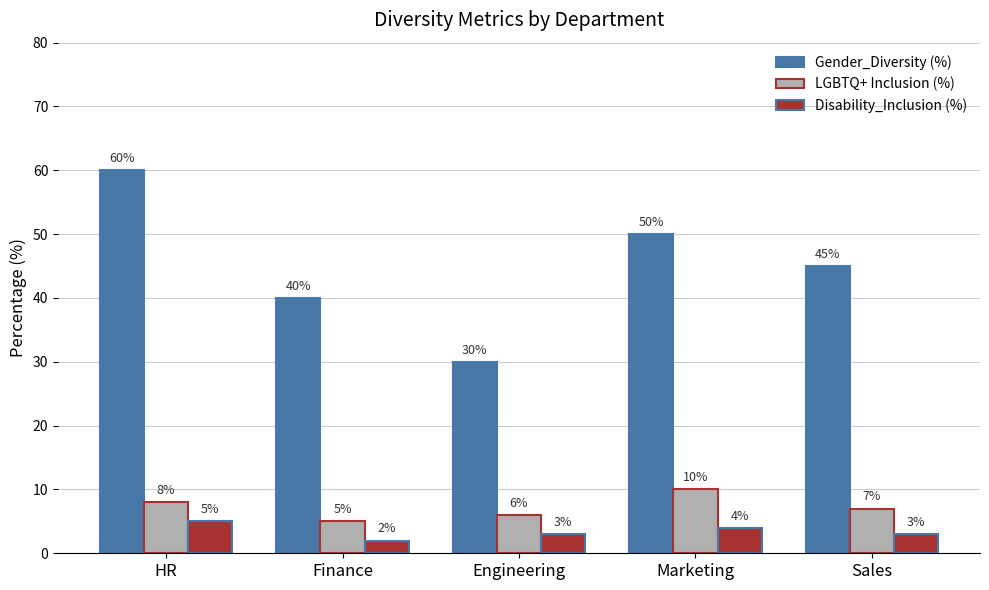

At which label does LGBTQ+ Inclusion (%) first exceed 7?

HR